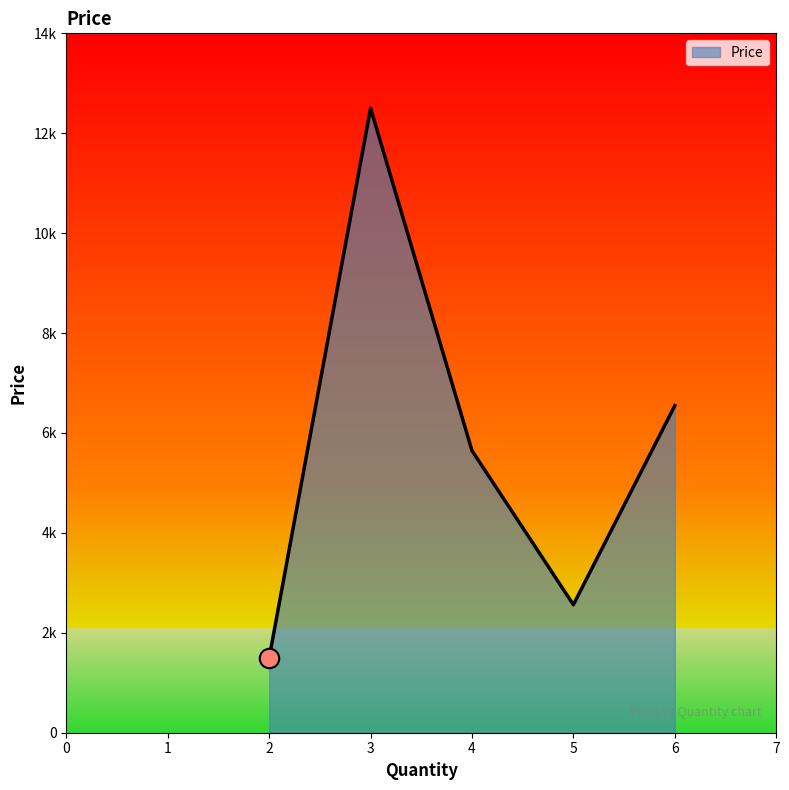

Is this an area chart (filled region under the line)?

Yes